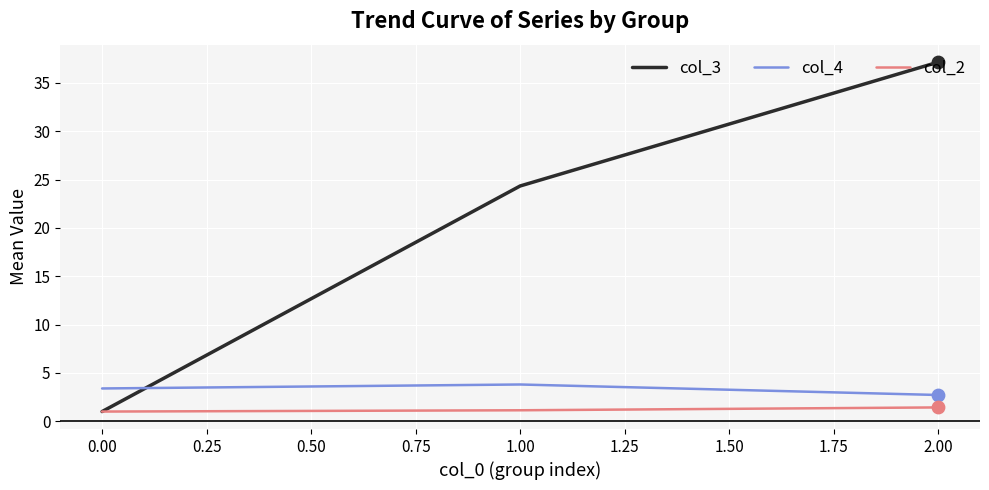

Which series has the widest spread of values?

col_3